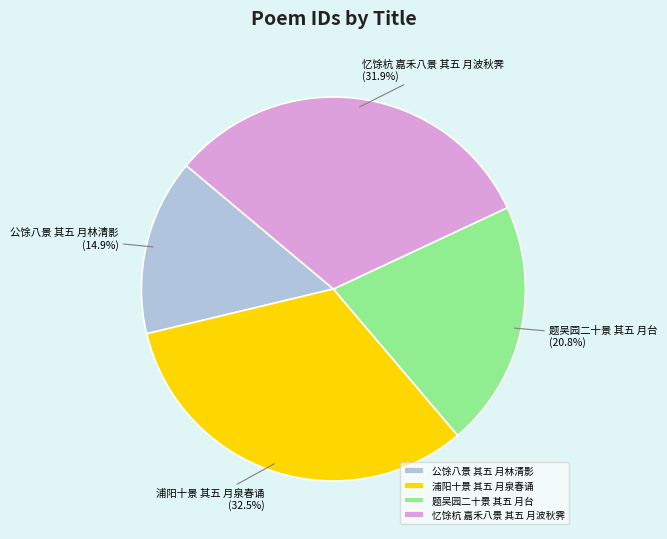

Is the sum of 公馀八景 其五 月林清影 and 忆馀杭 嘉禾八景 其五 月波秋霁 greater than half?

No